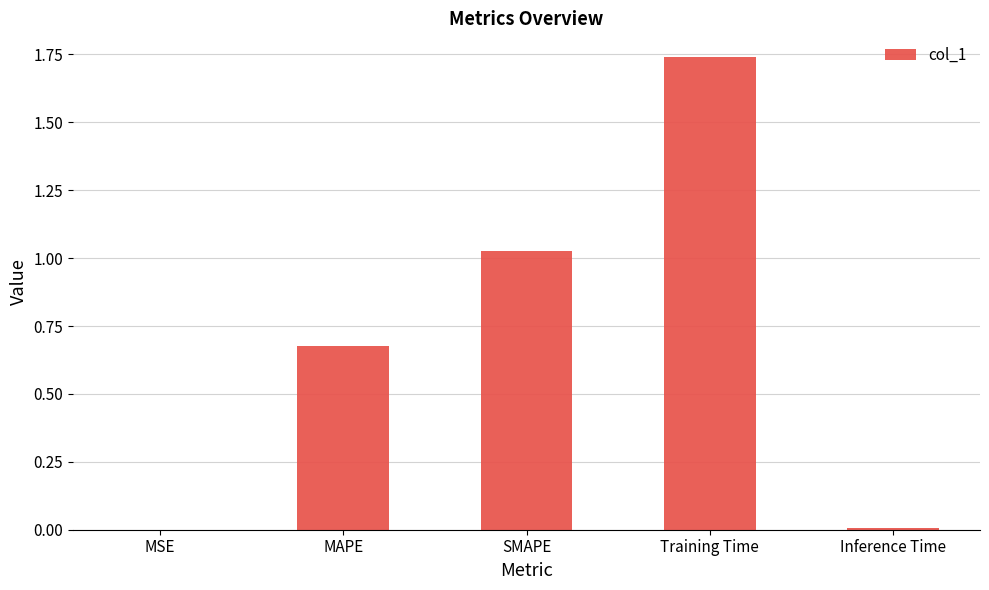

Which has a higher value, MAPE or MSE?

MAPE